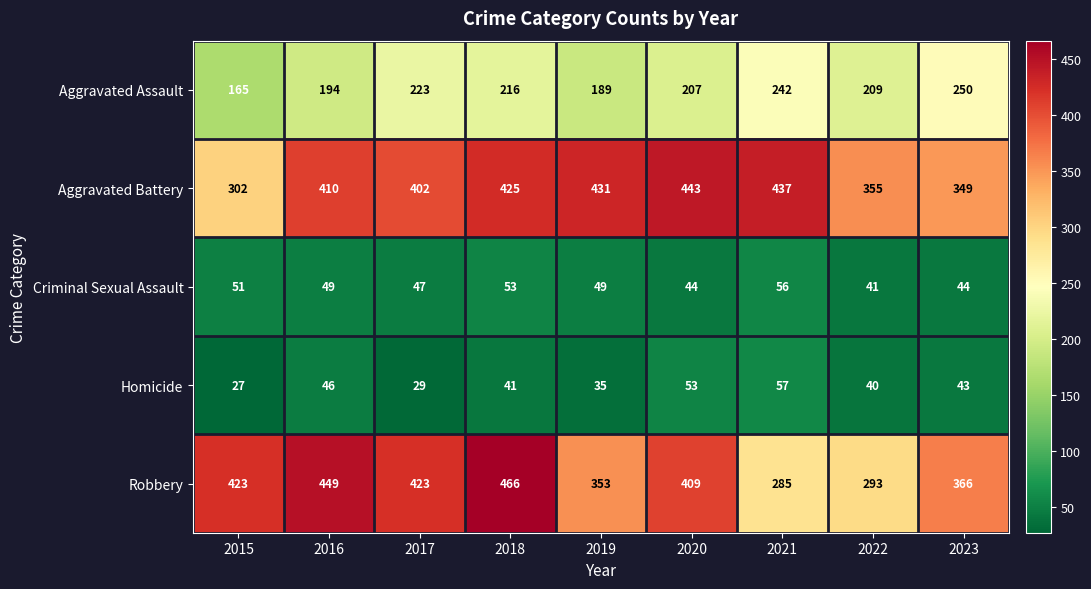

At which category is the sum across all series the highest?

2018